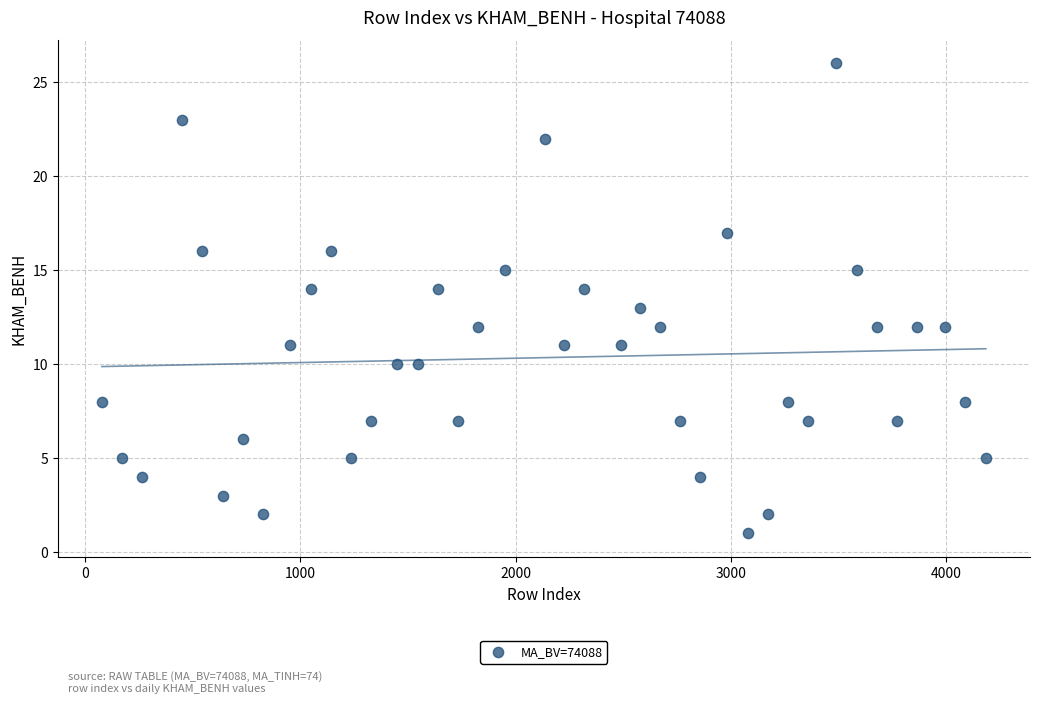

What is the range of Y values (max minus min)?

25